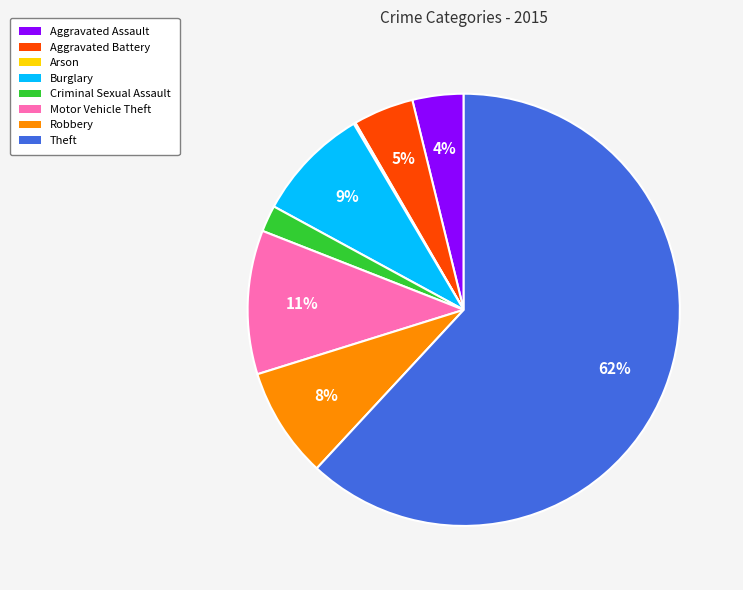

Between Motor Vehicle Theft and Criminal Sexual Assault, which is larger?

Motor Vehicle Theft